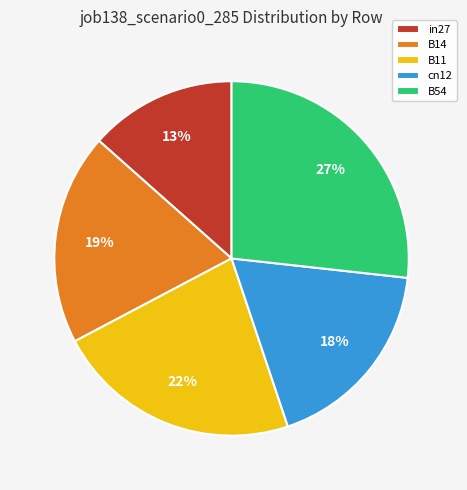

To the nearest percent, what is the combined percentage of B11 and B54?

49%